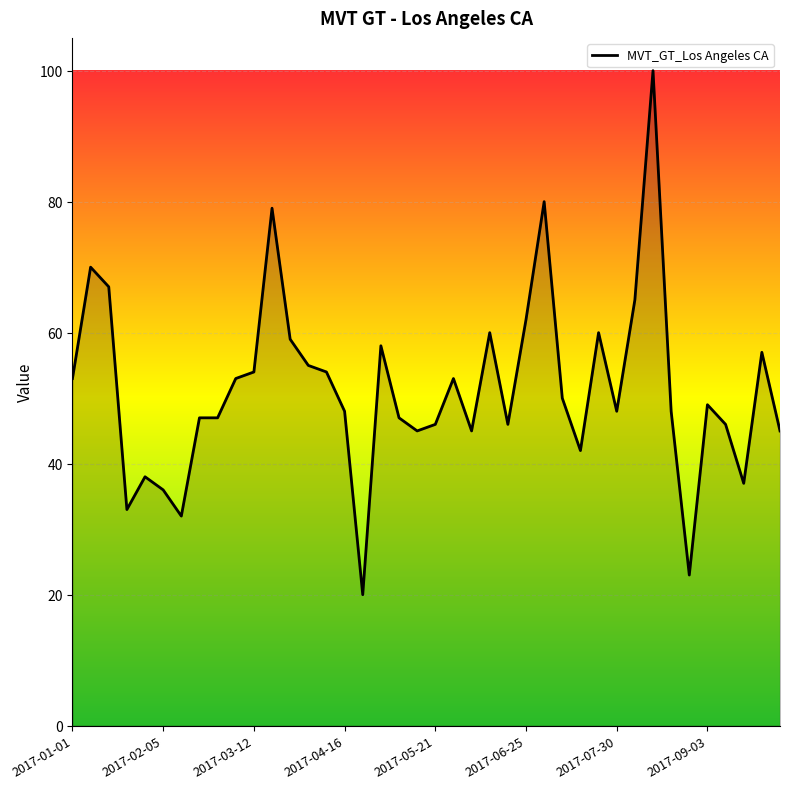

How many series are shown in this chart?

1